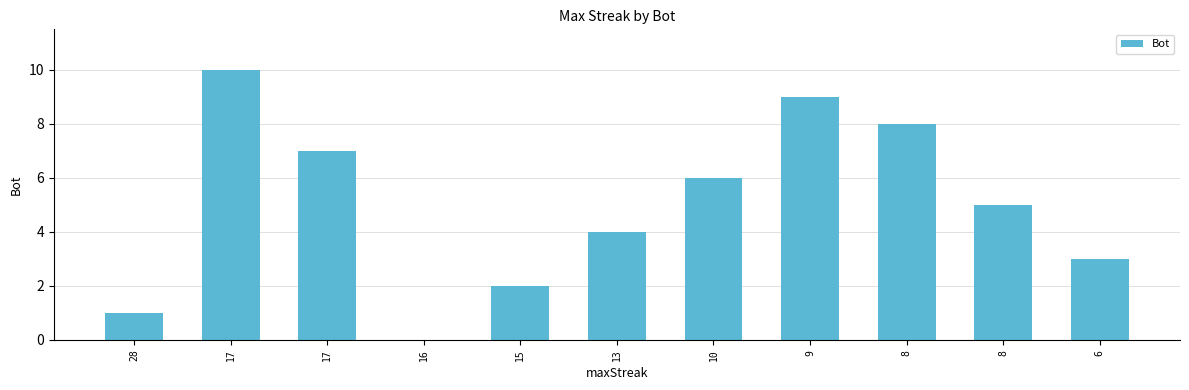

What is the sum of the values at 15 and 8?

10